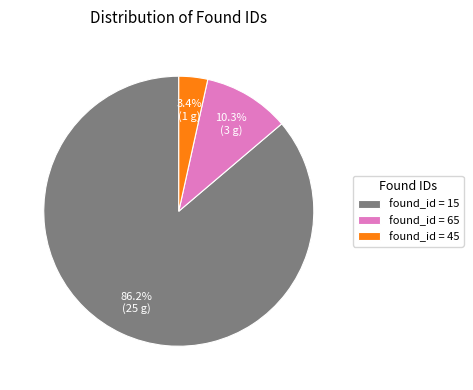

Do found_id = 65 and found_id = 45 together represent more than half of the pie?

No